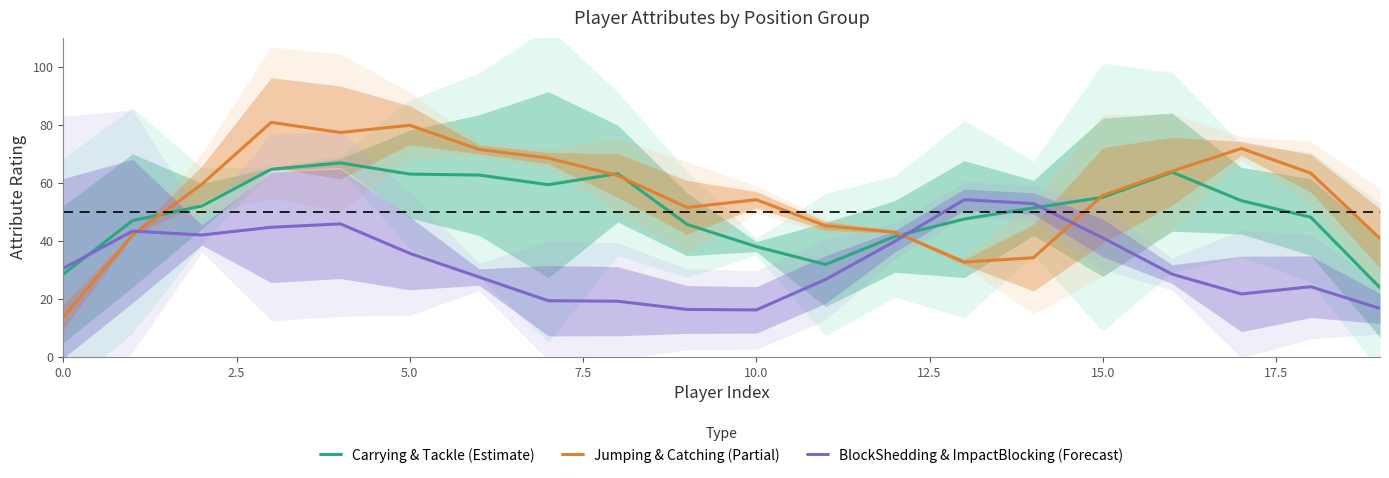

List the series in order of their overall mean, highest first.

Jumping & Catching (Partial), Carrying & Tackle (Estimate), BlockShedding & ImpactBlocking (Forecast)